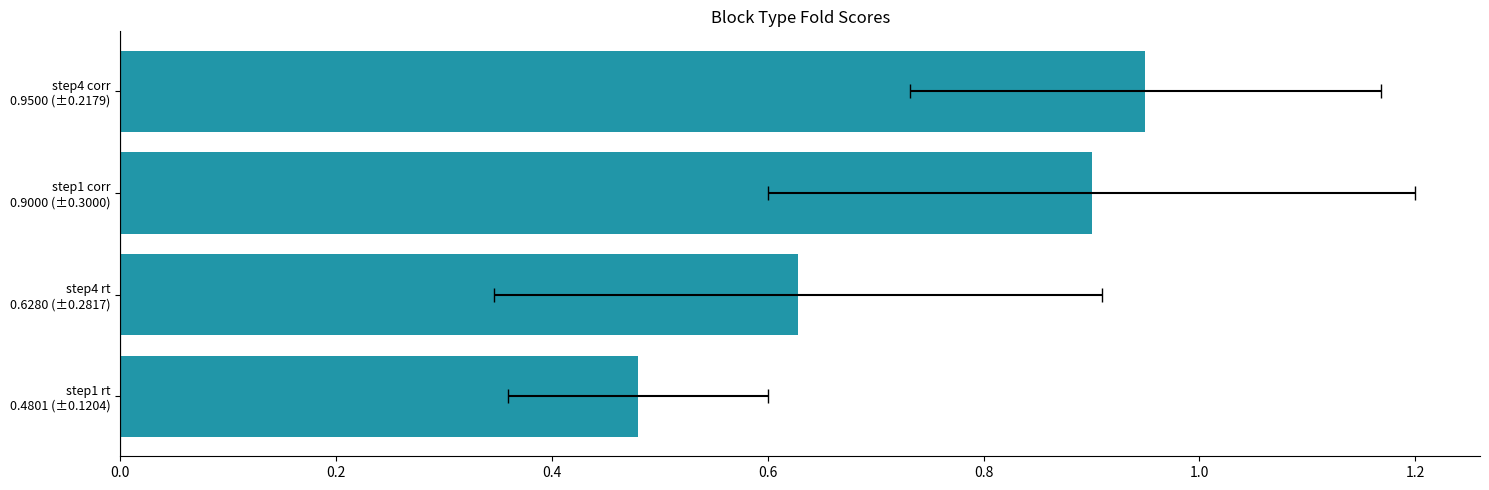

What is the average value?

0.7